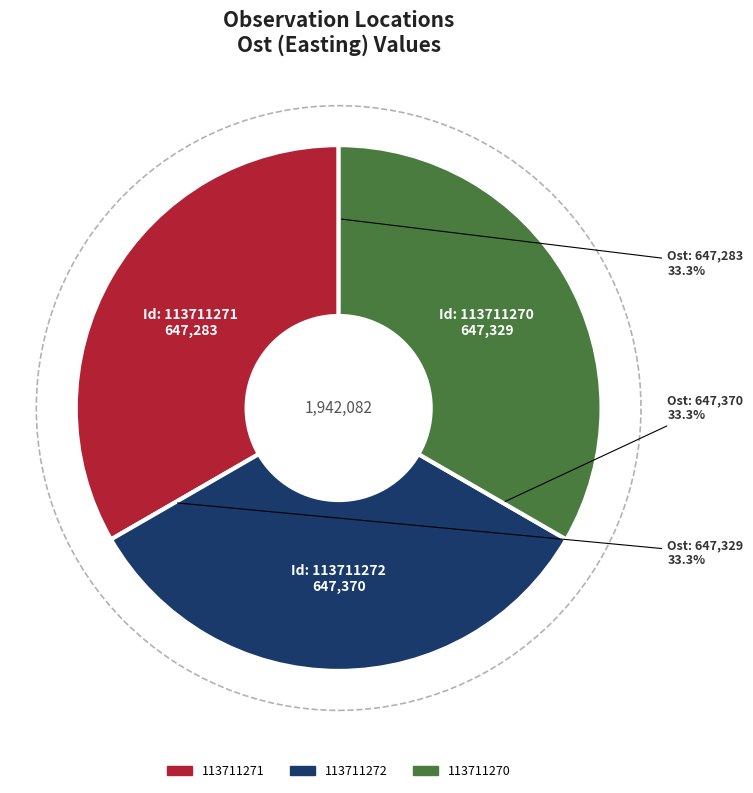

Is 113711271 the majority of the pie?

No